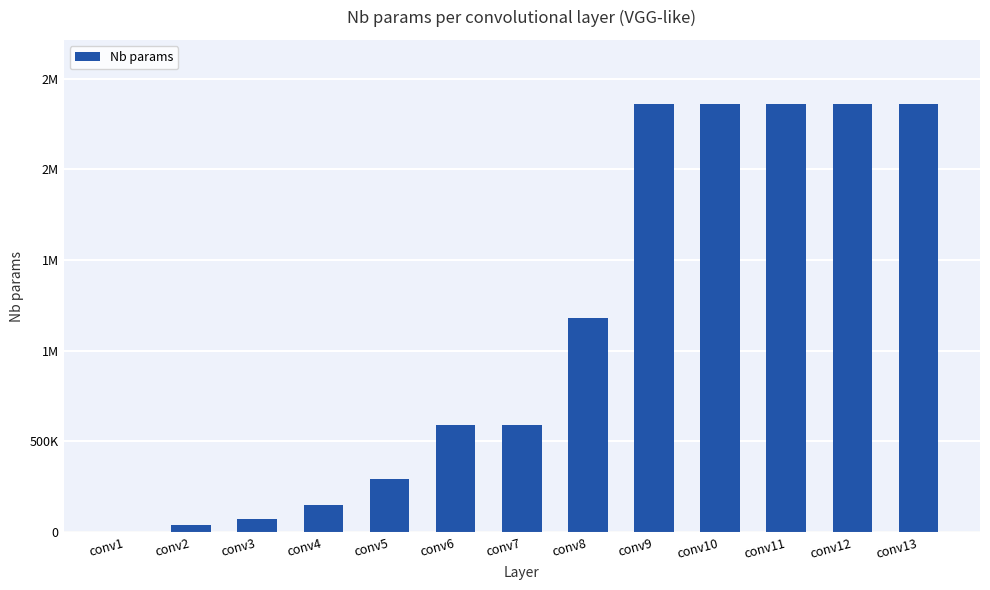

True or false: the data shows 2359808 at conv9.

True